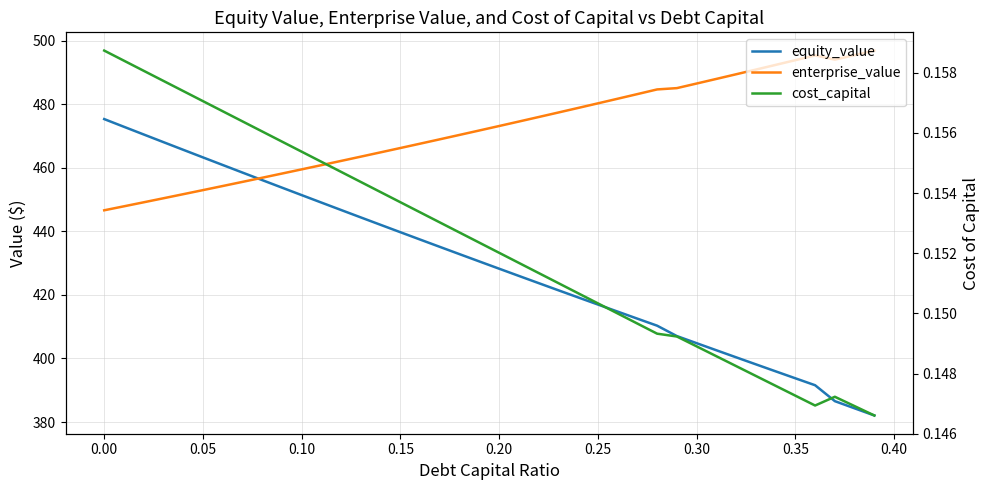

Reading right to left, list all the values displayed in this chart.

equity_value: 382.1	384.3	386.6	391.6	393.8	396.0	398.2	400.4	402.6	404.8	407.0	410.3	412.5	414.7	417.0	419.2	421.5	423.7	426.0	428.2	430.5	432.8	435.1	437.4	439.7	442.0	444.4	446.7	449.1	451.4	453.8	456.1	458.5	460.9	463.3	465.7	468.1	470.5	472.9	475.3
enterprise_value: 496.9	495.5	494.0	495.4	493.9	492.4	490.9	489.4	488.0	486.5	485.1	484.7	483.2	481.7	480.3	478.8	477.4	476.0	474.6	473.1	471.7	470.4	469.0	467.6	466.2	464.9	463.5	462.2	460.8	459.5	458.2	456.9	455.6	454.3	453.0	451.7	450.4	449.1	447.9	446.6
cost_capital: 0.1	0.1	0.1	0.1	0.1	0.1	0.1	0.1	0.1	0.1	0.1	0.1	0.1	0.1	0.2	0.2	0.2	0.2	0.2	0.2	0.2	0.2	0.2	0.2	0.2	0.2	0.2	0.2	0.2	0.2	0.2	0.2	0.2	0.2	0.2	0.2	0.2	0.2	0.2	0.2